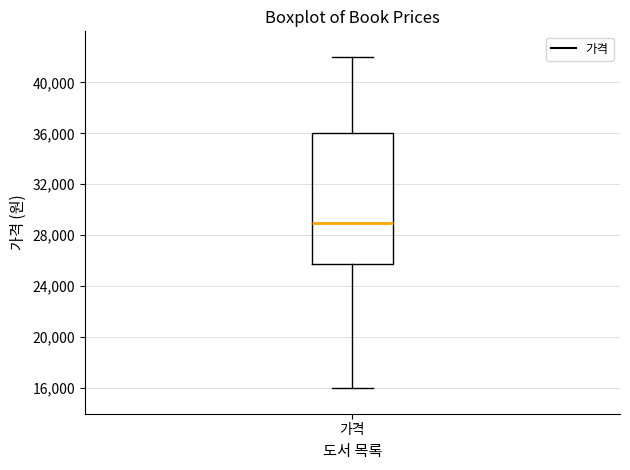

Where does the upper whisker of the box for 가격 end on the y-axis? The values are not printed on the chart, so give them approximately, as read against the axis.

42000